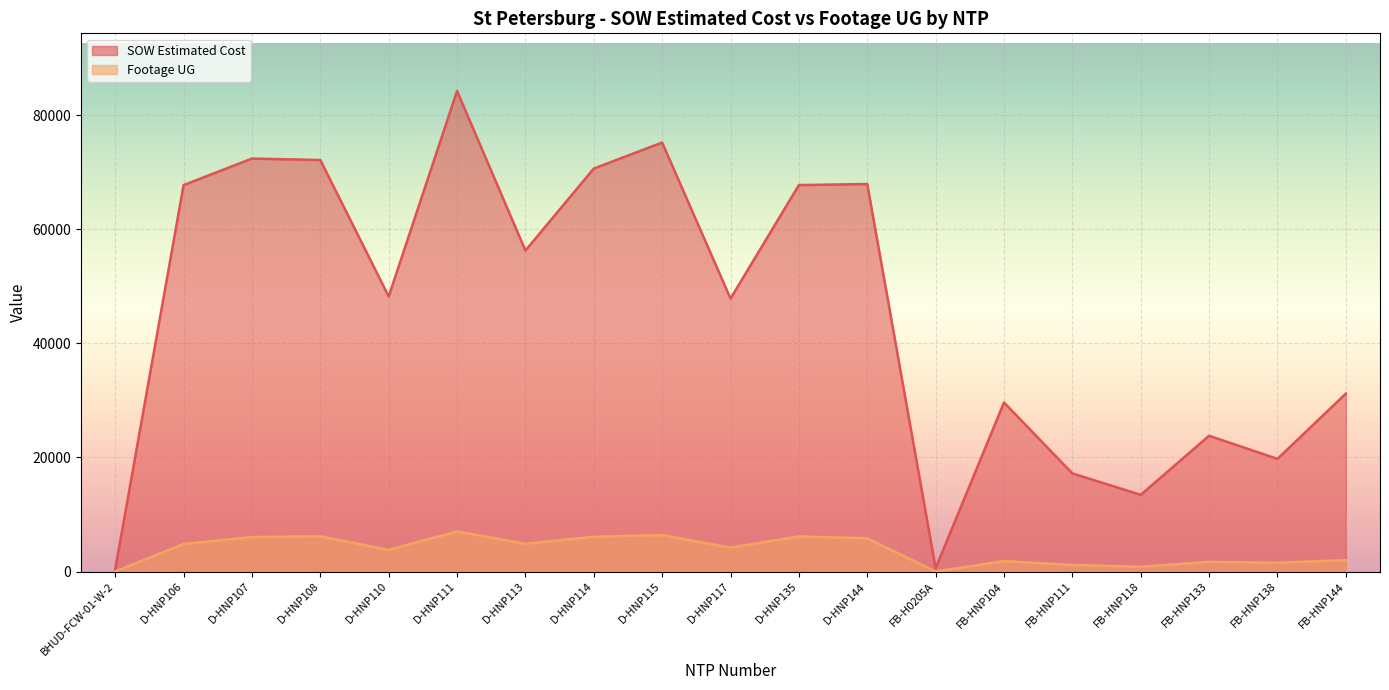

What is the sum of all Footage UG values?

70434.0